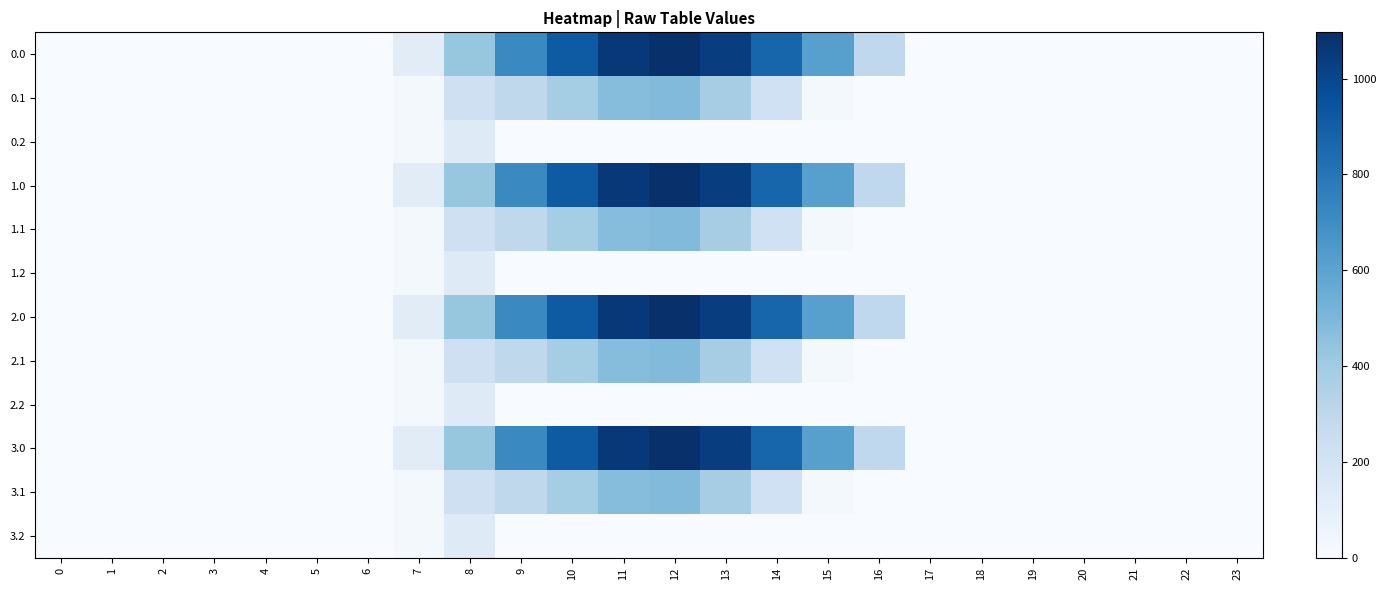

Reading left to right, extract all data points from this chart.

0.0: 0=0.0	1=0.0	2=0.0	3=0.0	4=0.0	5=0.0	6=0.0	7=120.6	8=430.3	9=716.9	10=916.2	11=1060.3	12=1096.7	13=1032.9	14=870.6	15=615.9	16=294.5	17=0.0	18=0.0	19=0.0	20=0.0	21=0.0	22=0.0	23=0.0
0.1: 0=0.0	1=0.0	2=0.0	3=0.0	4=0.0	5=0.0	6=0.0	7=17.7	8=227.5	9=295.9	10=388.1	11=471.7	12=485.4	13=382.7	14=219.2	15=17.3	16=0.0	17=0.0	18=0.0	19=0.0	20=0.0	21=0.0	22=0.0	23=0.0
0.2: 0=0.0	1=0.0	2=0.0	3=0.0	4=0.0	5=0.0	6=0.0	7=22.3	8=134.2	9=0.0	10=0.0	11=0.0	12=0.0	13=0.0	14=0.0	15=0.0	16=0.0	17=0.0	18=0.0	19=0.0	20=0.0	21=0.0	22=0.0	23=0.0
1.0: 0=0.0	1=0.0	2=0.0	3=0.0	4=0.0	5=0.0	6=0.0	7=120.6	8=430.3	9=716.9	10=916.2	11=1060.3	12=1096.7	13=1032.9	14=870.6	15=615.9	16=294.5	17=0.0	18=0.0	19=0.0	20=0.0	21=0.0	22=0.0	23=0.0
1.1: 0=0.0	1=0.0	2=0.0	3=0.0	4=0.0	5=0.0	6=0.0	7=17.7	8=227.5	9=295.9	10=388.1	11=471.7	12=485.4	13=382.7	14=219.2	15=17.3	16=0.0	17=0.0	18=0.0	19=0.0	20=0.0	21=0.0	22=0.0	23=0.0
1.2: 0=0.0	1=0.0	2=0.0	3=0.0	4=0.0	5=0.0	6=0.0	7=22.3	8=134.2	9=0.0	10=0.0	11=0.0	12=0.0	13=0.0	14=0.0	15=0.0	16=0.0	17=0.0	18=0.0	19=0.0	20=0.0	21=0.0	22=0.0	23=0.0
2.0: 0=0.0	1=0.0	2=0.0	3=0.0	4=0.0	5=0.0	6=0.0	7=120.6	8=430.3	9=716.9	10=916.2	11=1060.3	12=1096.7	13=1032.9	14=870.6	15=615.9	16=294.5	17=0.0	18=0.0	19=0.0	20=0.0	21=0.0	22=0.0	23=0.0
2.1: 0=0.0	1=0.0	2=0.0	3=0.0	4=0.0	5=0.0	6=0.0	7=17.7	8=227.5	9=295.9	10=388.1	11=471.7	12=485.4	13=382.7	14=219.2	15=17.3	16=0.0	17=0.0	18=0.0	19=0.0	20=0.0	21=0.0	22=0.0	23=0.0
2.2: 0=0.0	1=0.0	2=0.0	3=0.0	4=0.0	5=0.0	6=0.0	7=22.3	8=134.2	9=0.0	10=0.0	11=0.0	12=0.0	13=0.0	14=0.0	15=0.0	16=0.0	17=0.0	18=0.0	19=0.0	20=0.0	21=0.0	22=0.0	23=0.0
3.0: 0=0.0	1=0.0	2=0.0	3=0.0	4=0.0	5=0.0	6=0.0	7=120.6	8=430.3	9=716.9	10=916.2	11=1060.3	12=1096.7	13=1032.9	14=870.6	15=615.9	16=294.5	17=0.0	18=0.0	19=0.0	20=0.0	21=0.0	22=0.0	23=0.0
3.1: 0=0.0	1=0.0	2=0.0	3=0.0	4=0.0	5=0.0	6=0.0	7=17.7	8=227.5	9=295.9	10=388.1	11=471.7	12=485.4	13=382.7	14=219.2	15=17.3	16=0.0	17=0.0	18=0.0	19=0.0	20=0.0	21=0.0	22=0.0	23=0.0
3.2: 0=0.0	1=0.0	2=0.0	3=0.0	4=0.0	5=0.0	6=0.0	7=22.3	8=134.2	9=0.0	10=0.0	11=0.0	12=0.0	13=0.0	14=0.0	15=0.0	16=0.0	17=0.0	18=0.0	19=0.0	20=0.0	21=0.0	22=0.0	23=0.0